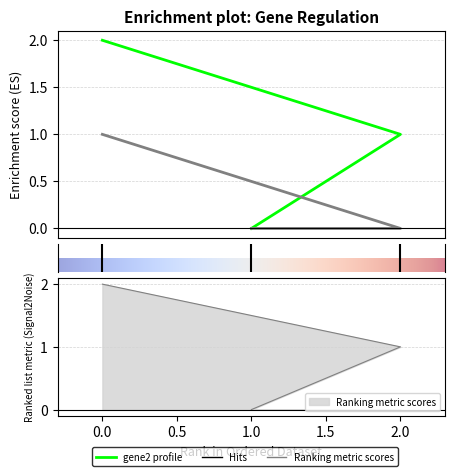

Which series has the widest spread of values?

gene2